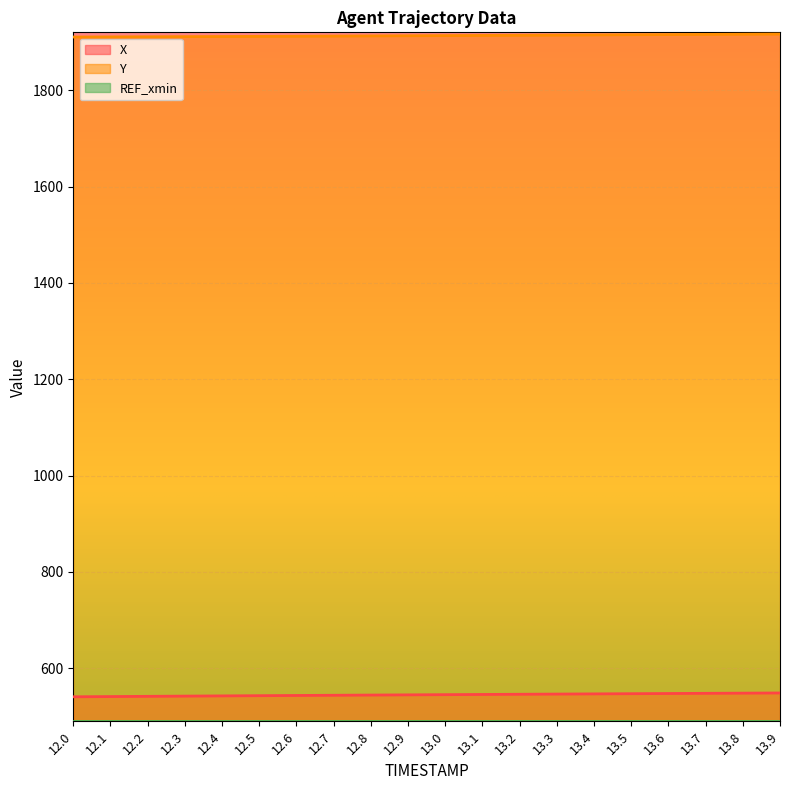

What is the difference between the X values at 12.7 and 12.8?

0.4